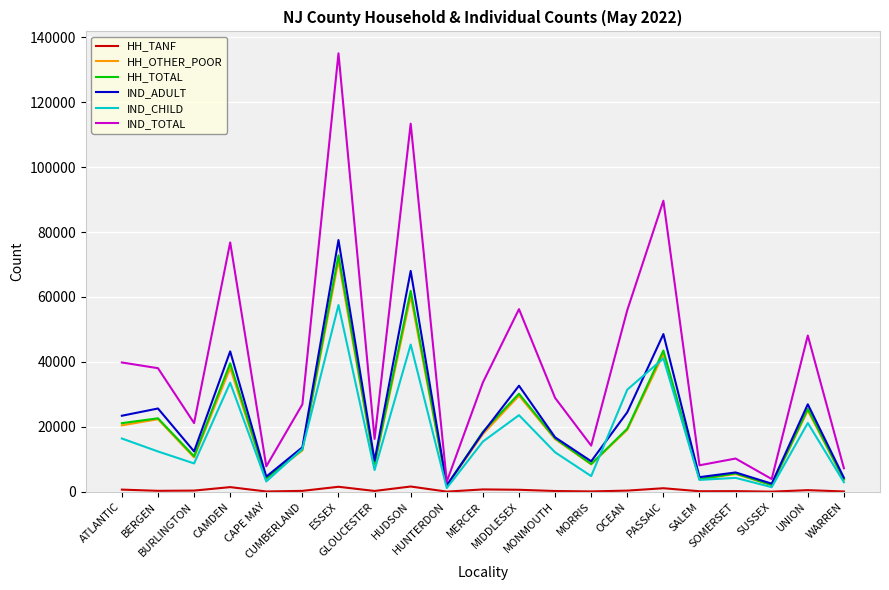

How many values in the HH_OTHER_POOR series are below 16230?

10